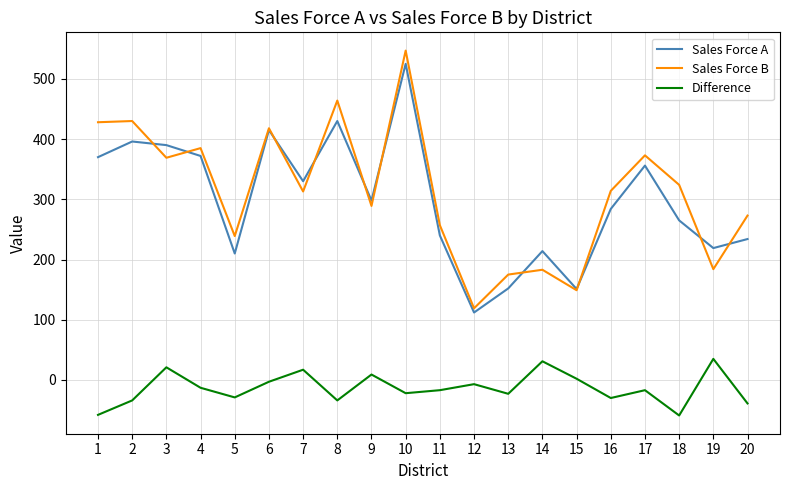

Does the chart display data point markers on the line(s)?

No